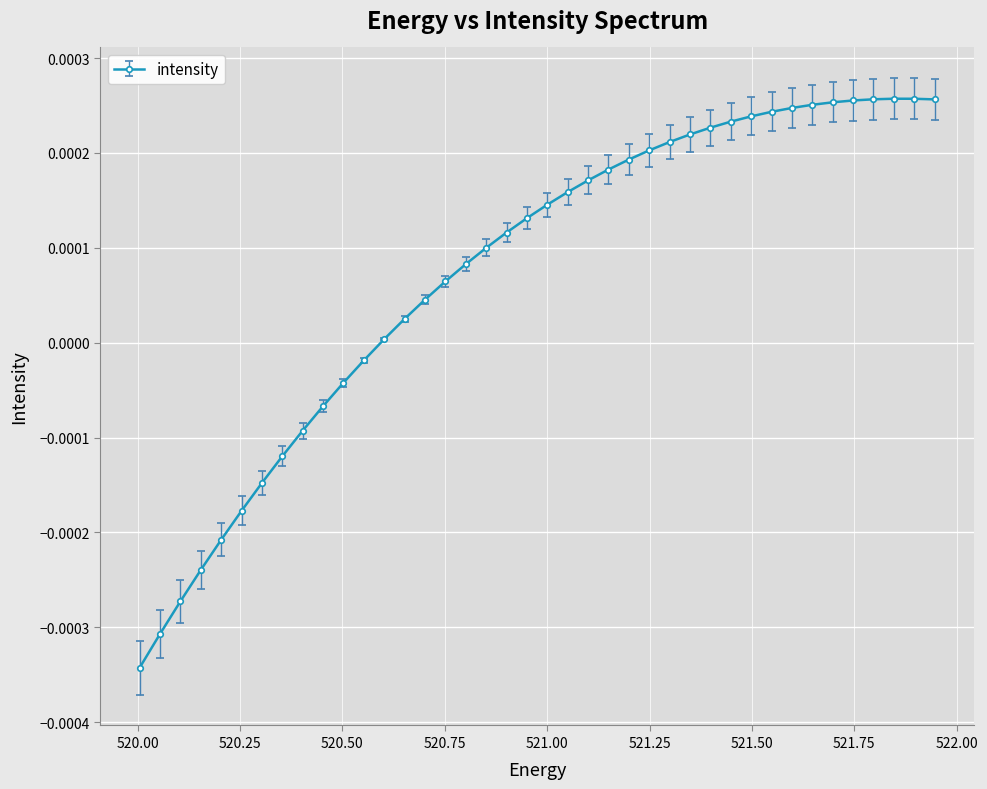

True or false: there are more than 0 points higher than both neighbors.

True